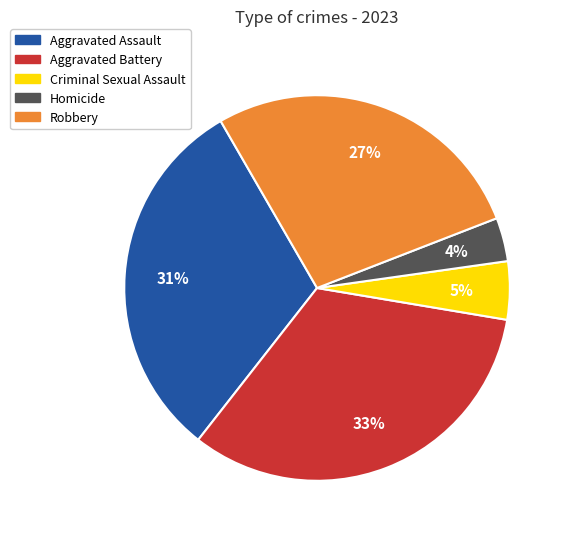

How many segments does this pie chart have?

5